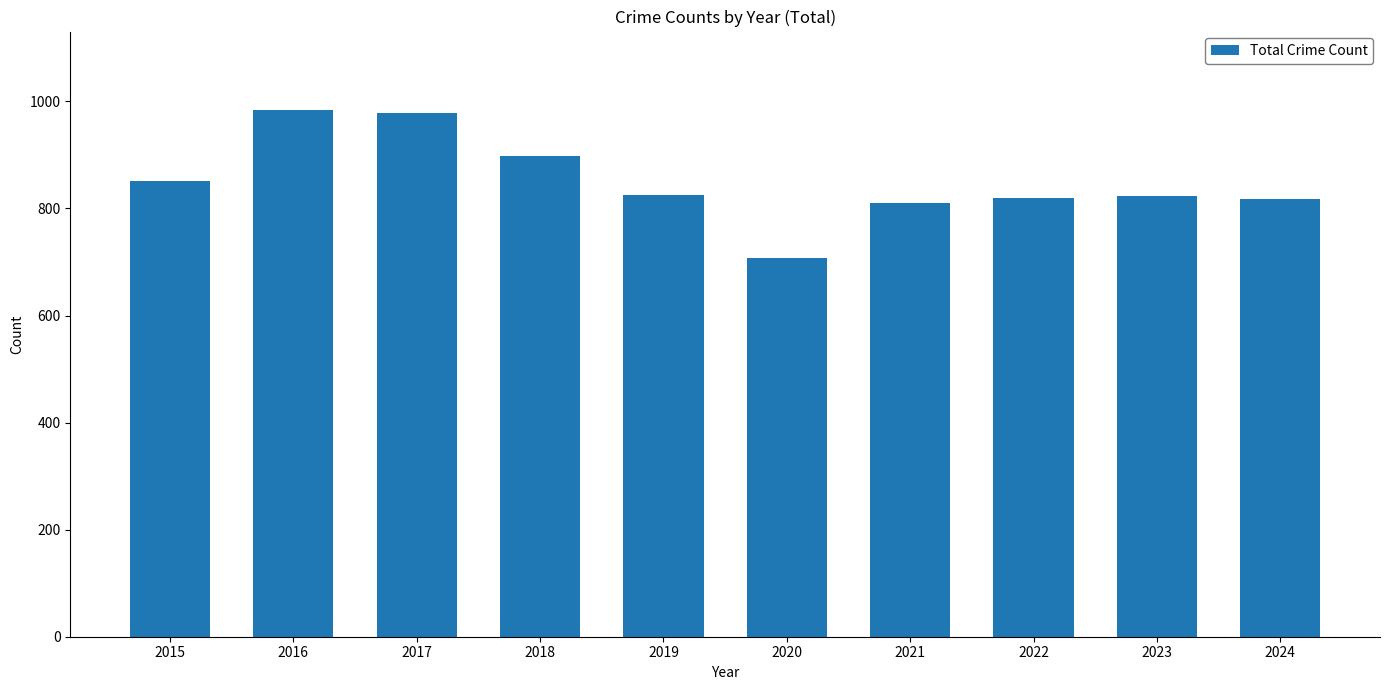

What is the value of the 9th bar from the left?

823